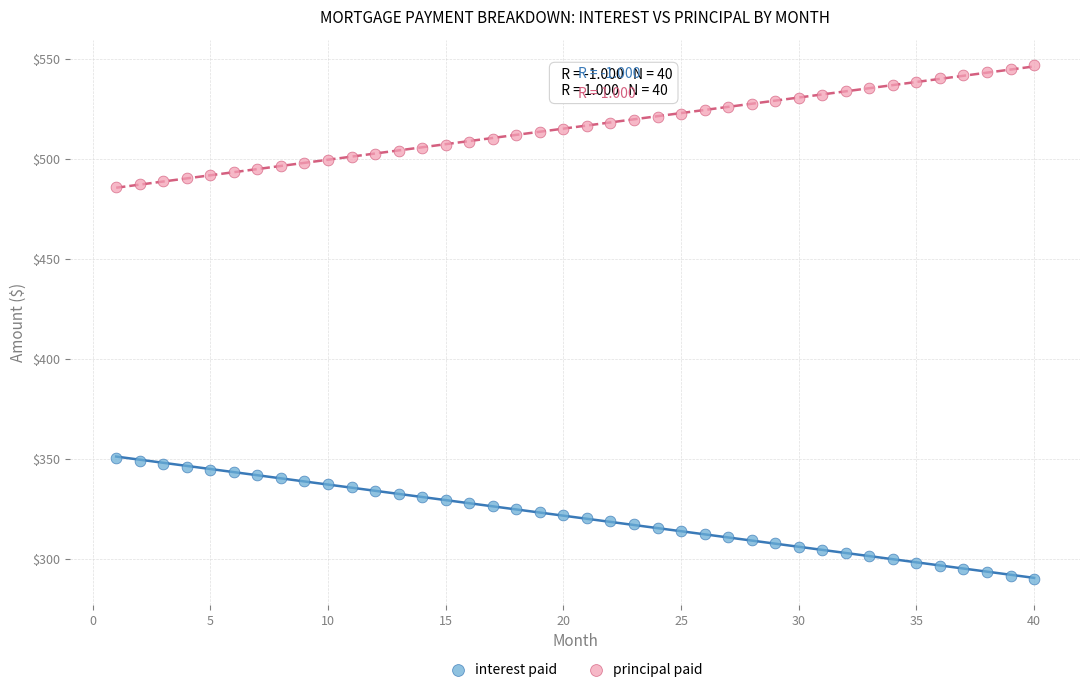

What is the X range (max minus min) for the scatter plot?

39.0